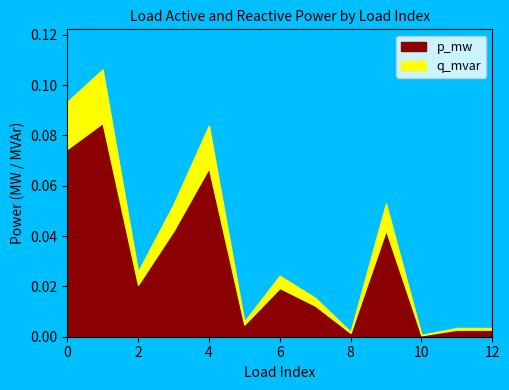

Reading left to right, list all the values displayed in this chart.

p_mw: 0.1	0.1	0.0	0.0	0.1	0.0	0.0	0.0	0.0	0.0	0.0	0.0	0.0
q_mvar: 0.0	0.0	0.0	0.0	0.0	0.0	0.0	0.0	0.0	0.0	0.0	0.0	0.0